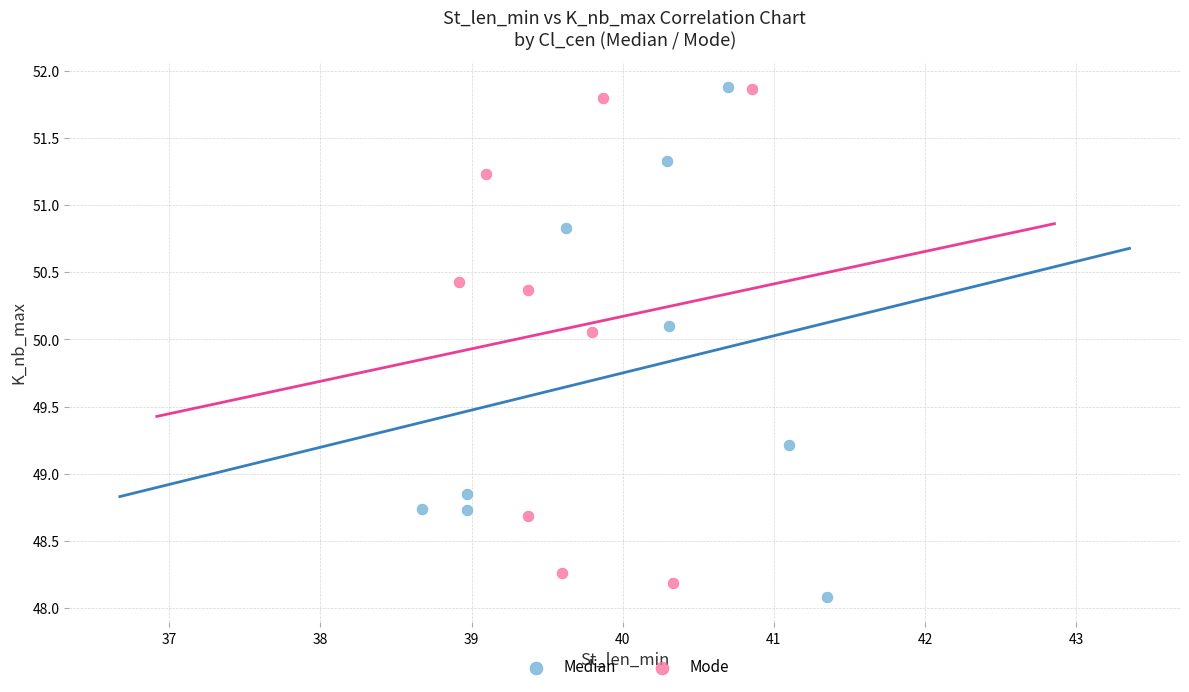

What are all the series names shown in the legend?

Median, Mode